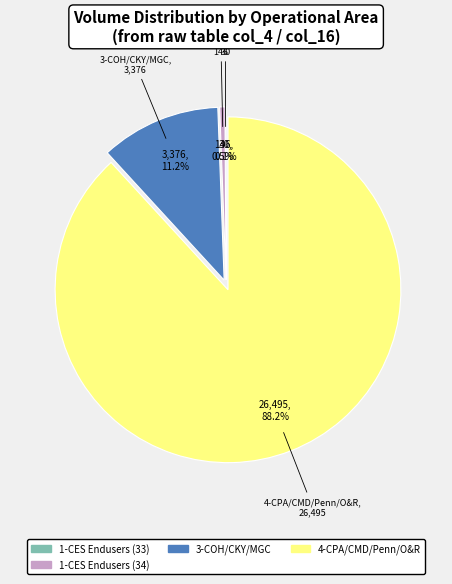

Do 3-COH/CKY/MGC and 4-CPA/CMD/Penn/O&R together represent more than half of the pie?

Yes